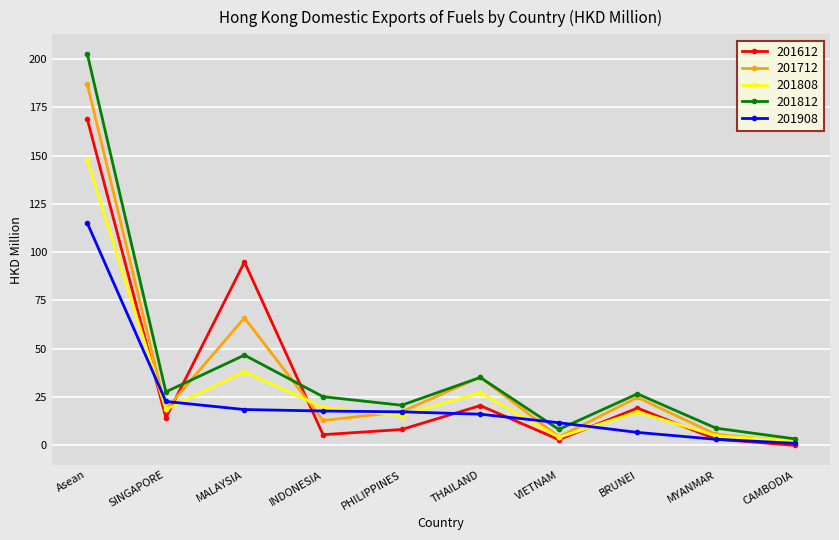

What is the maximum value for 201712?

187.0